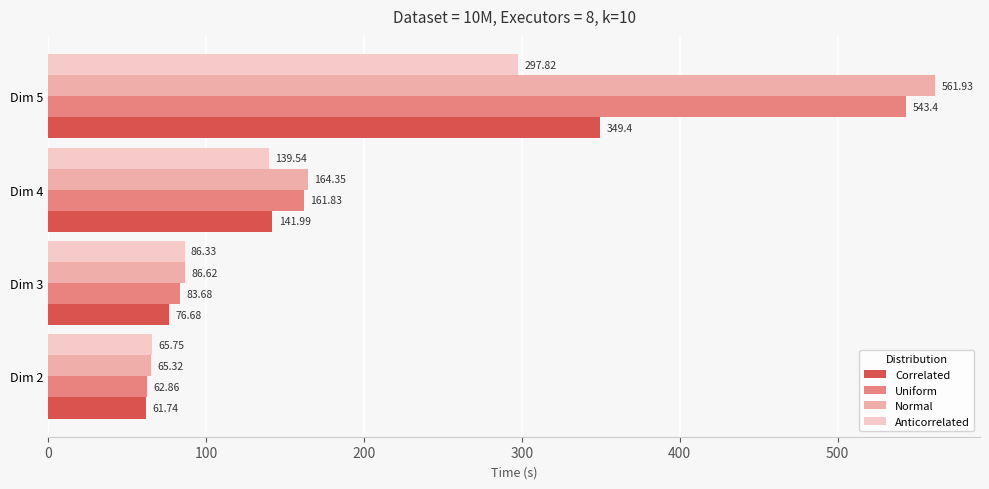

Which series has the largest range (max minus min)?

Normal